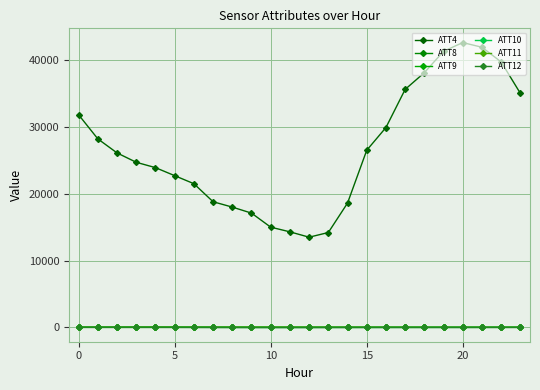

At which category is the sum across all series the highest?

20